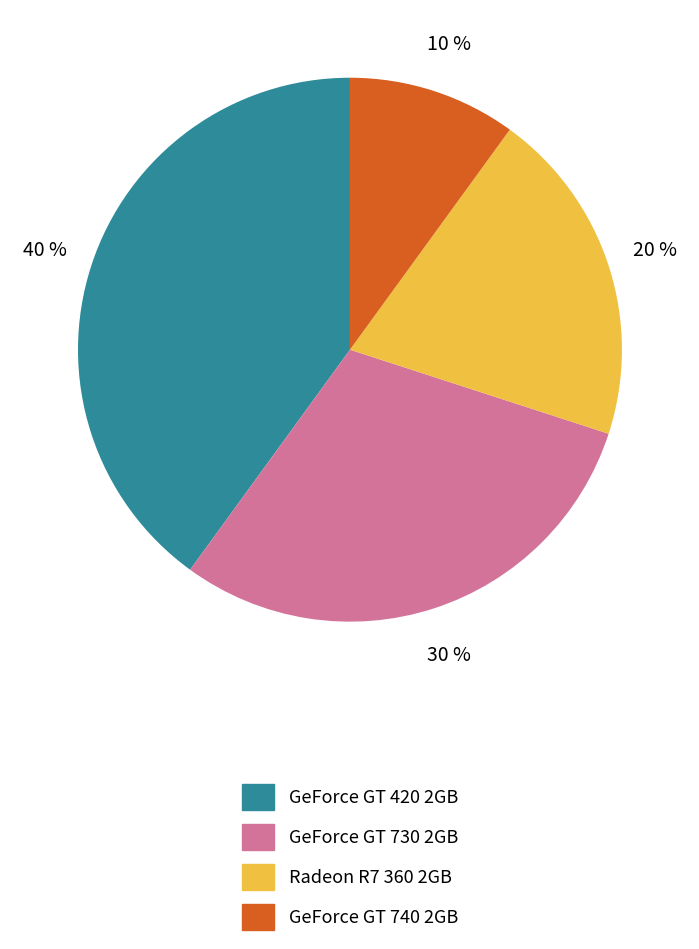

How many slices are in this pie chart?

4